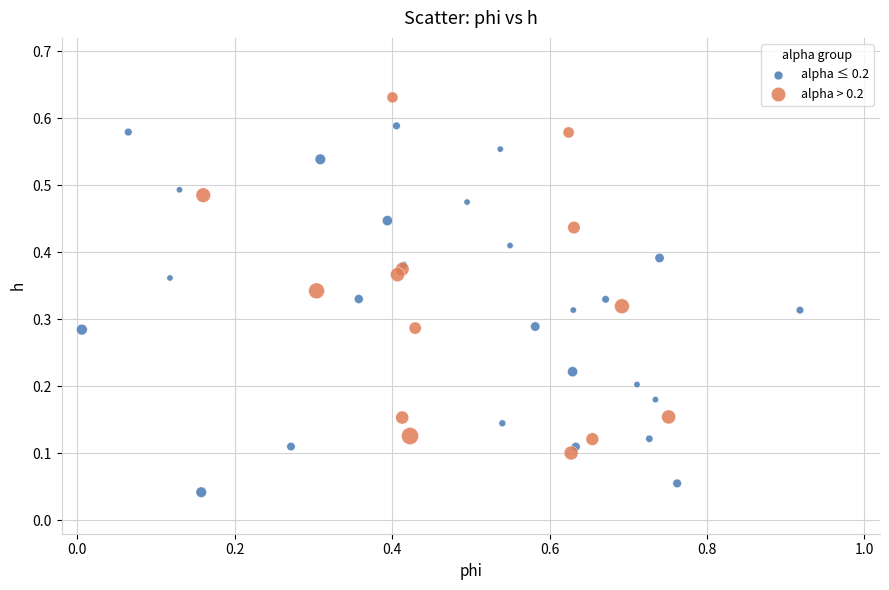

Which series has the largest Y range (max minus min)?

alpha ≤ 0.2